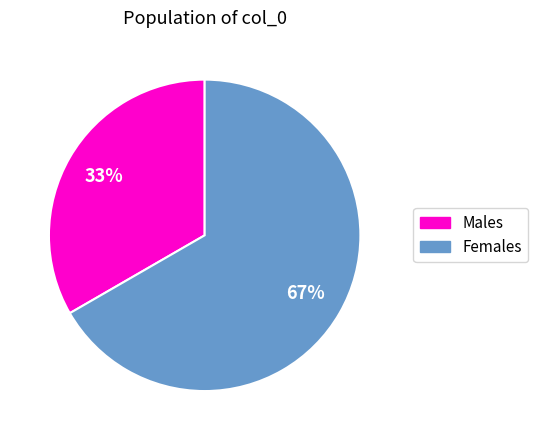

To the nearest percent, what is the average slice percentage?

50%